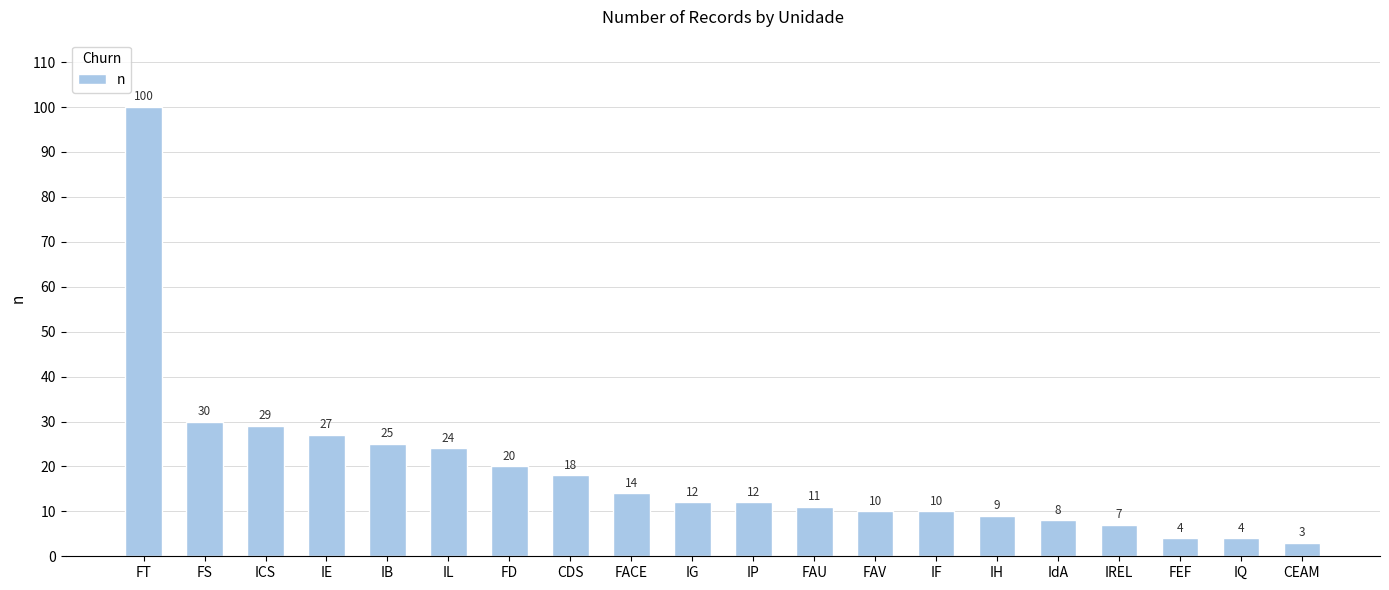

Between IREL and CEAM, which is larger?

IREL